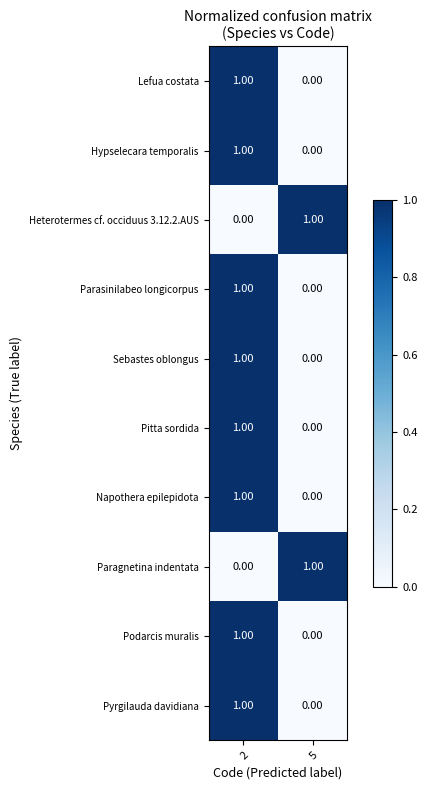

What is the total value across all series at 2?

8